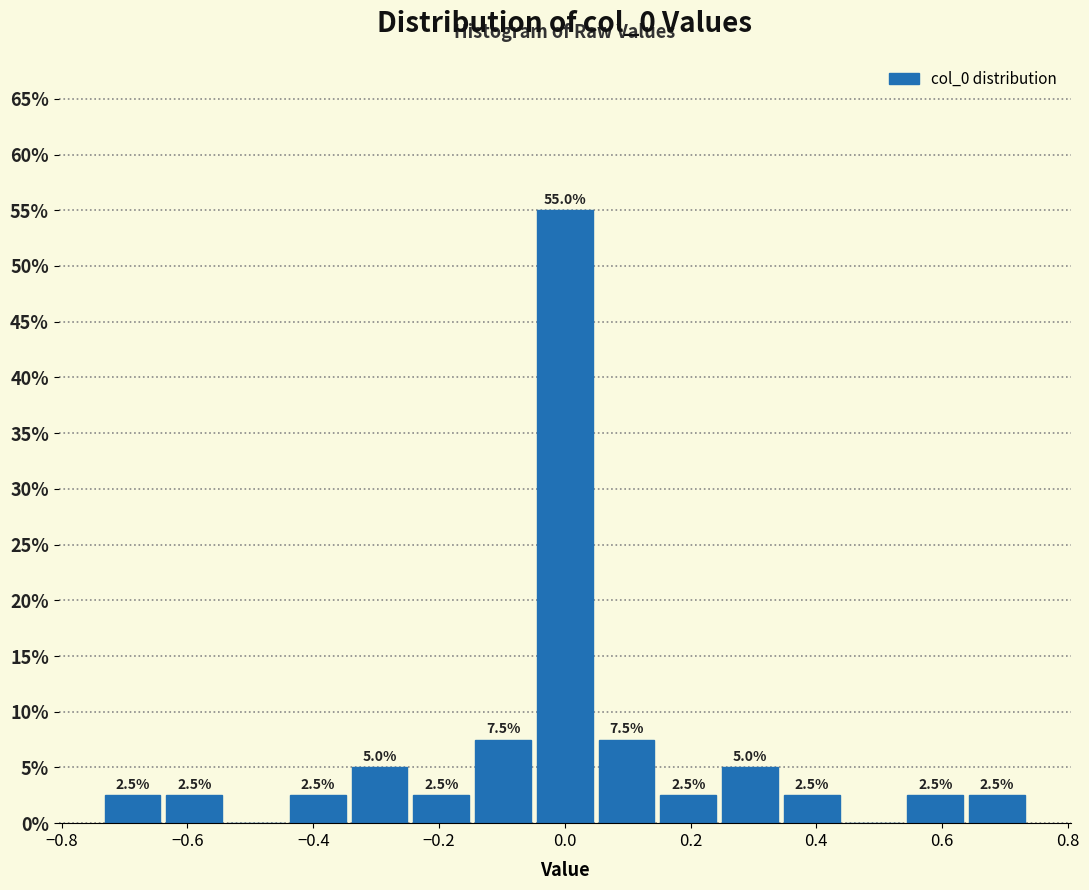

Which range on the x-axis has the tallest bar?

-0.04 to 0.04